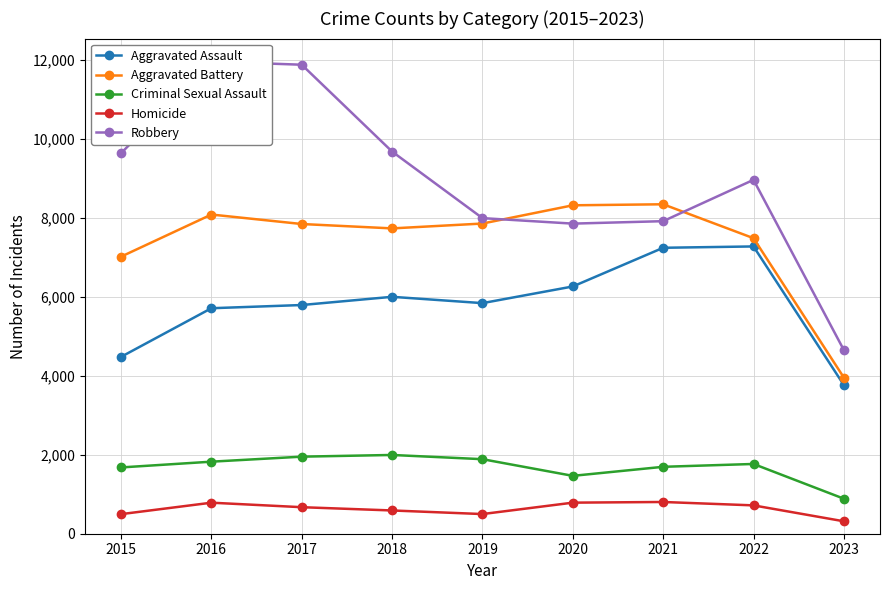

True or false: Robbery has a value of 9680 at 2018.

True